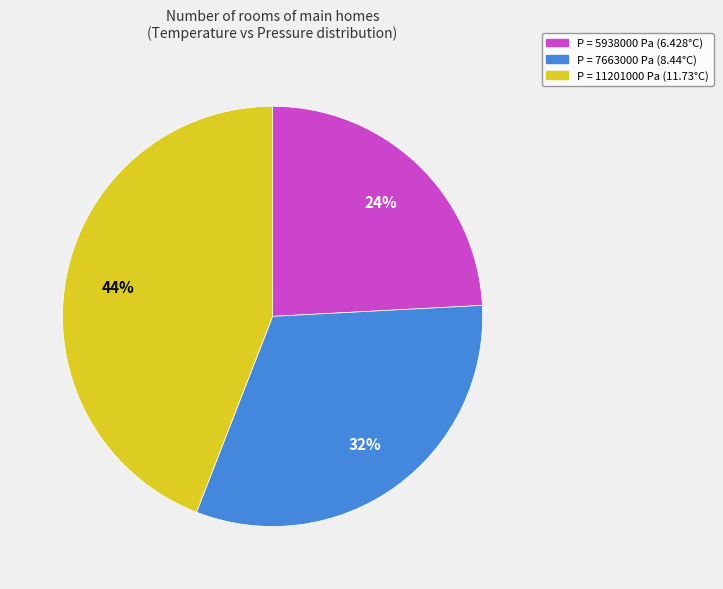

Count the number of slices in the pie.

3